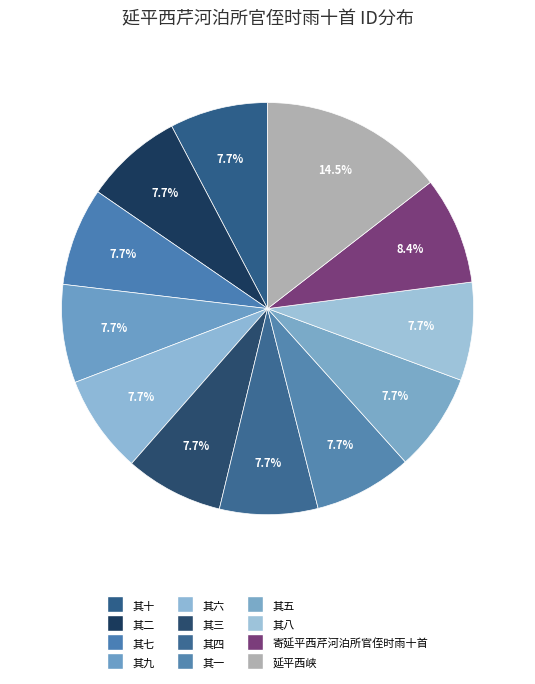

Count the number of slices in the pie.

12